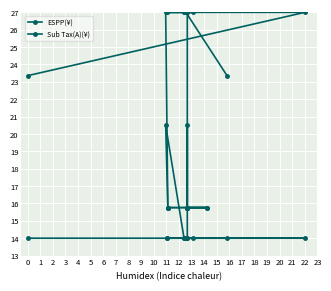

What is the sum of all ESPP(¥) values?

384.4